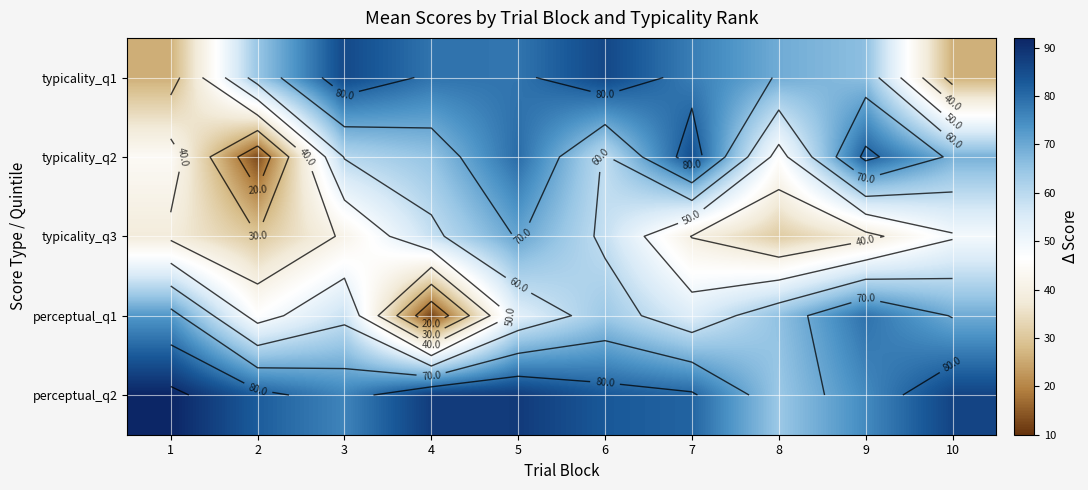

Where does the typicality_q2 series first go above 65?

4